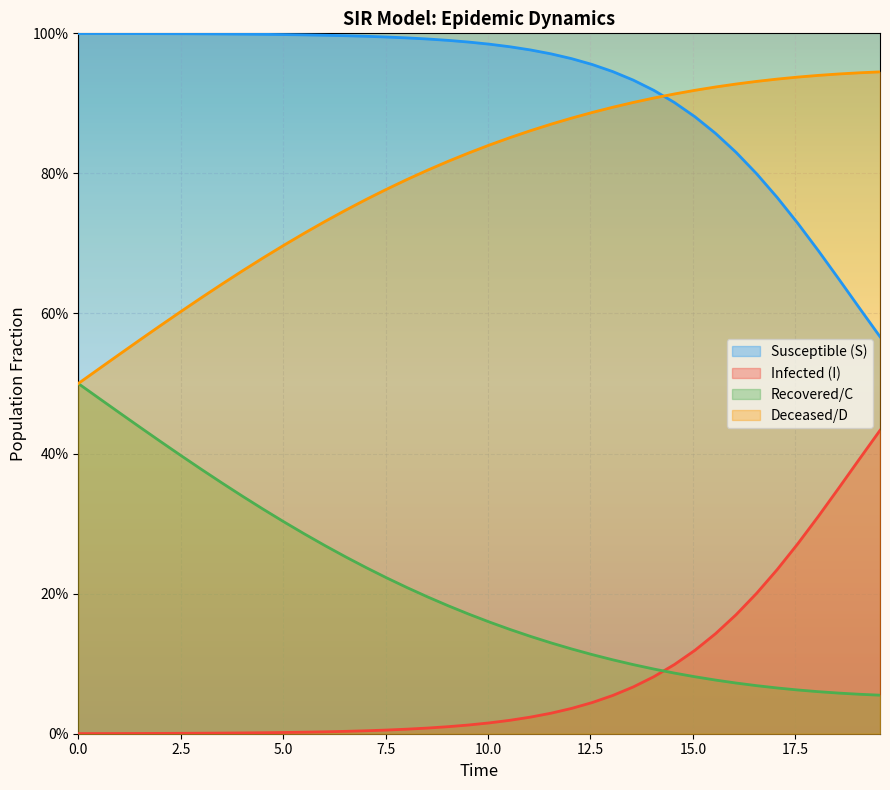

What are all the series names shown in the legend?

Susceptible (S), Infected (I), Recovered/C, Deceased/D